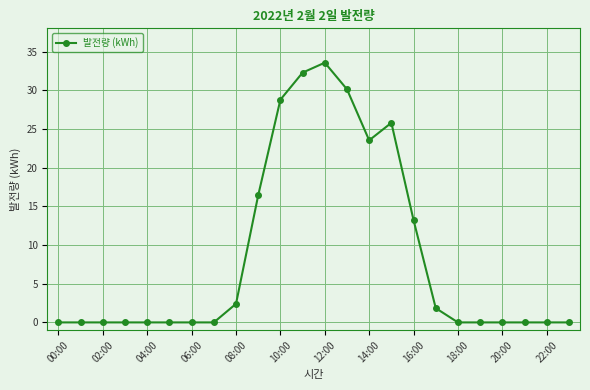

What is the difference between the second highest and second lowest values?

32.3